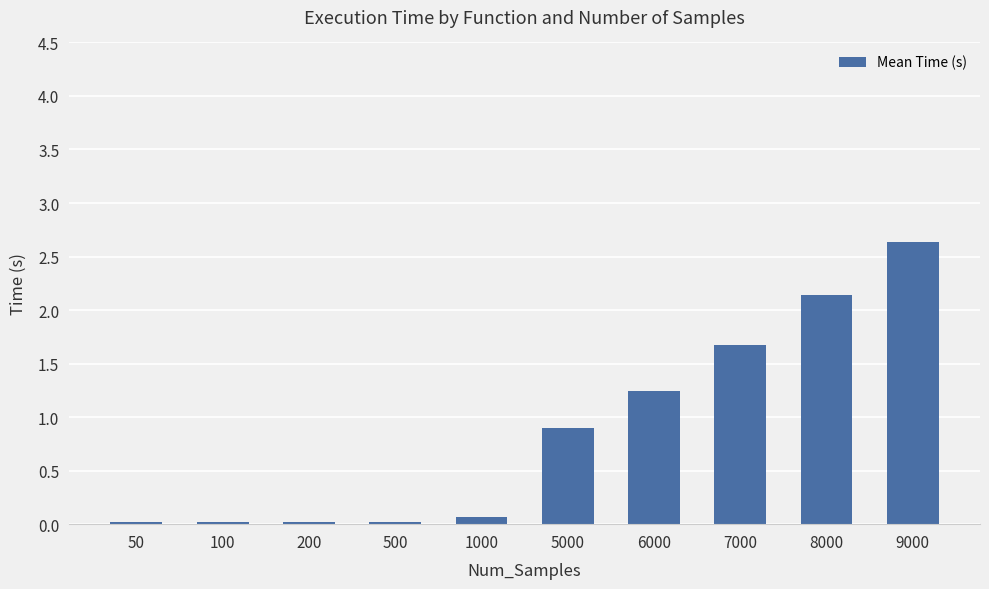

Does the chart contain any negative values?

No